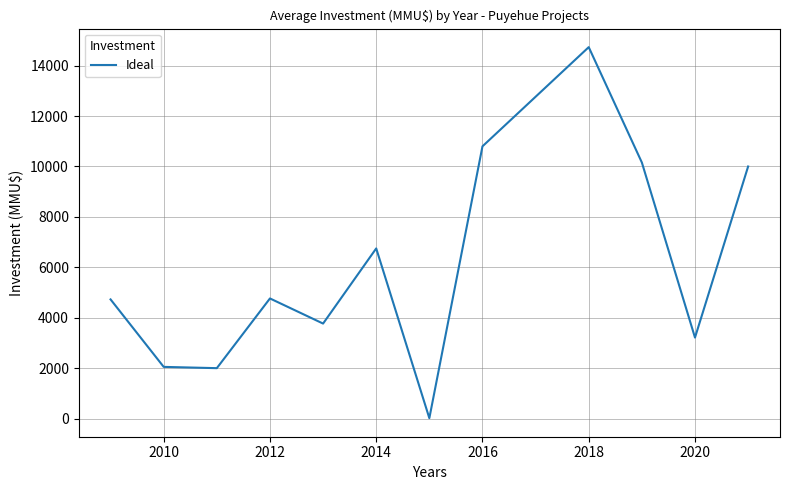

What is the difference between the maximum and minimum values?

14718.5